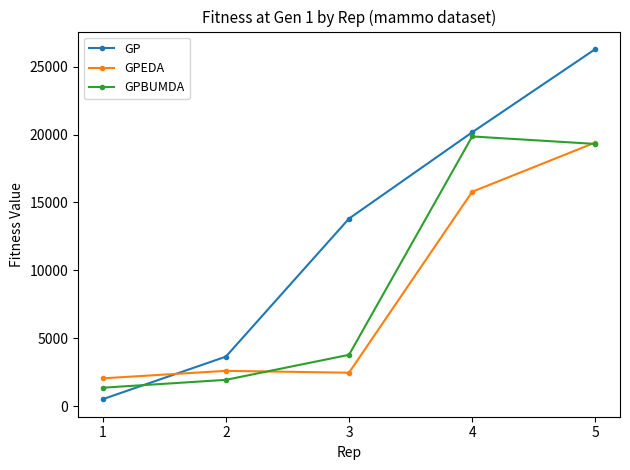

Does the chart have visible grid lines?

No